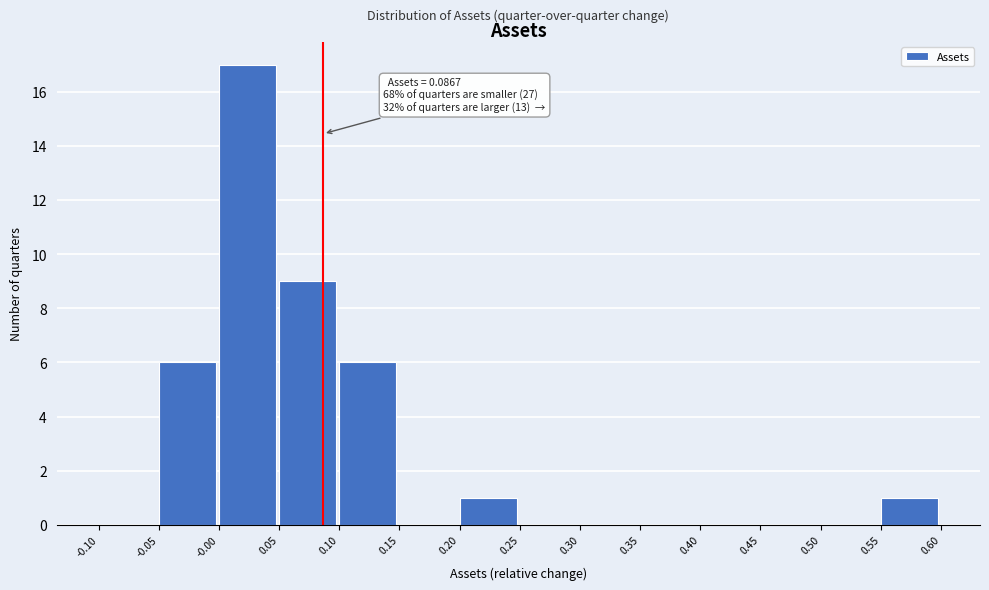

Which range on the x-axis has the tallest bar?

-0.00 to 0.05